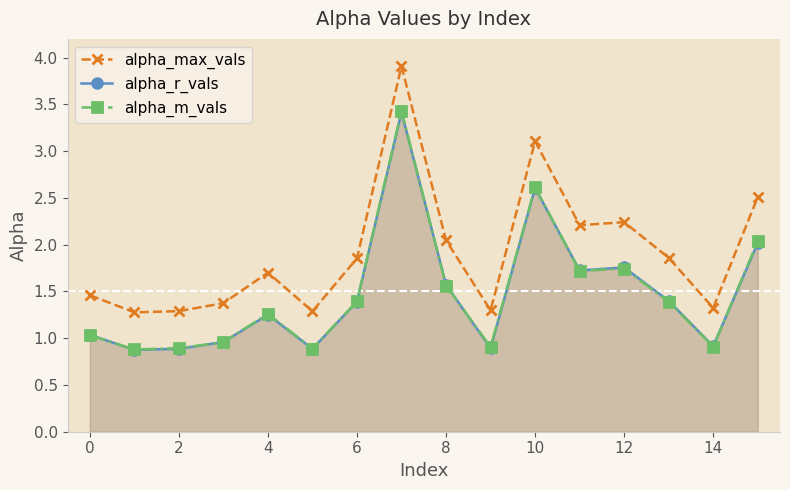

True or false: alpha_max_vals and alpha_m_vals cross at least once.

False